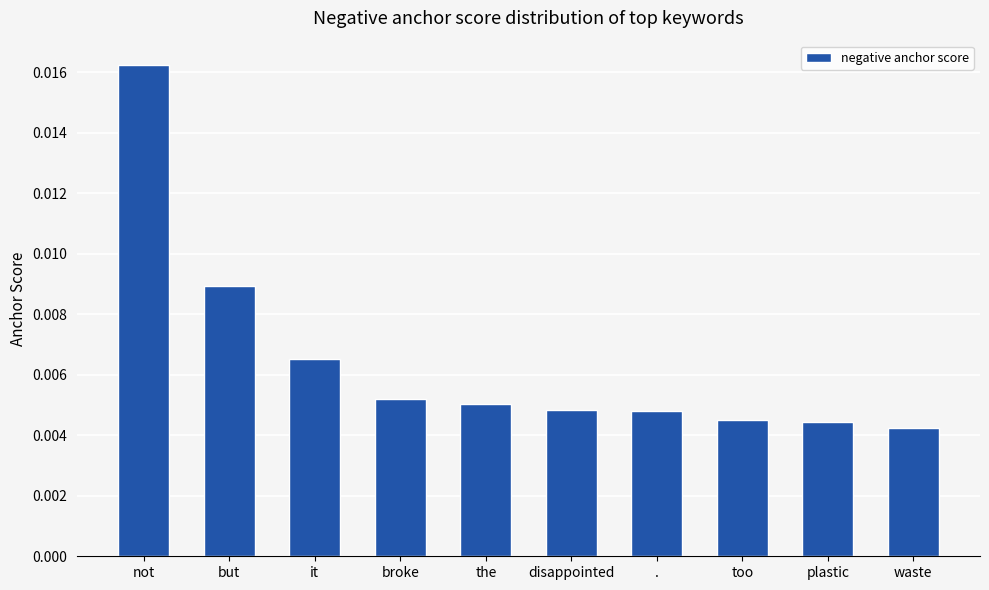

What is the label of the 1st bar from the left?

not